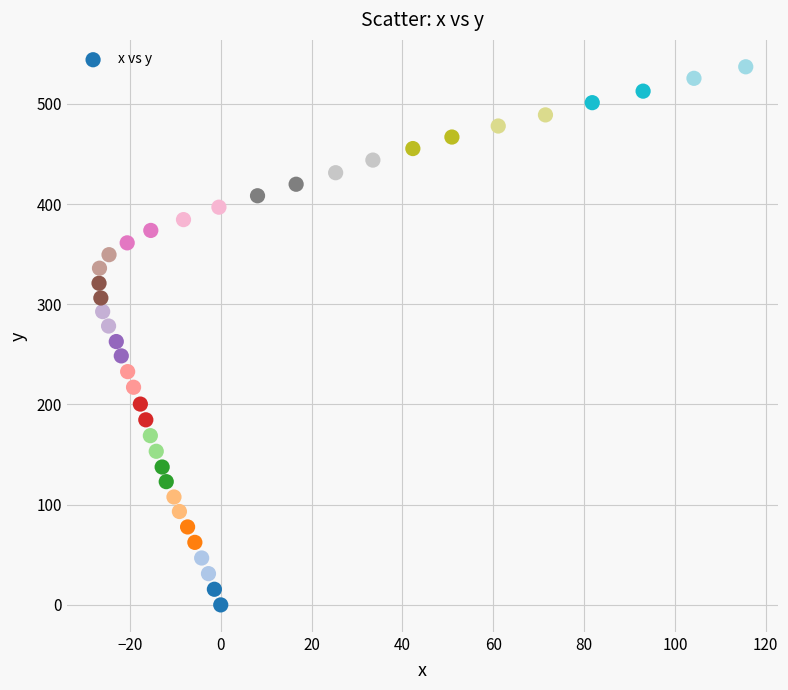

What is the range of Y values (max minus min)?

537.0